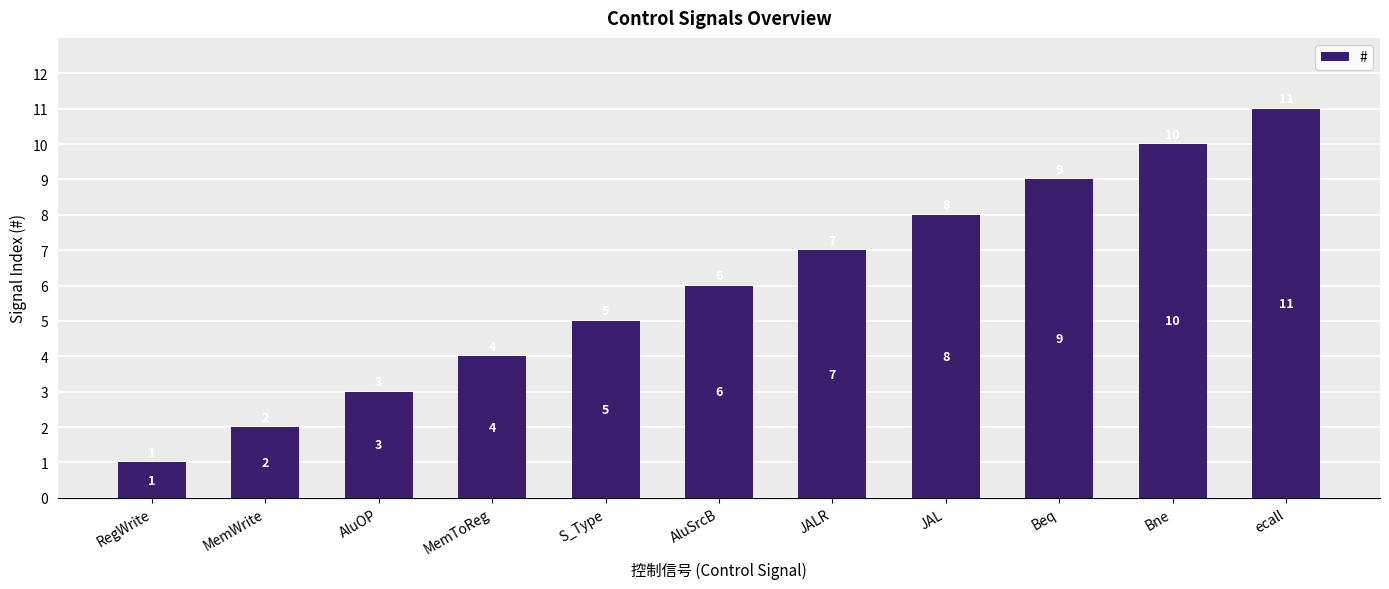

Count the number of categories in the chart.

11